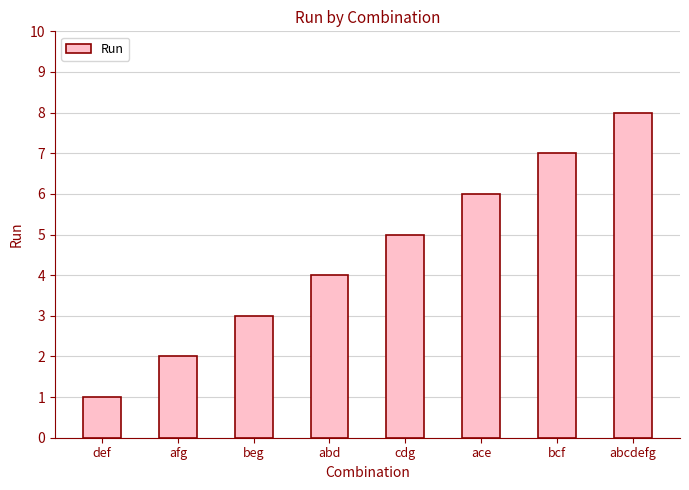

Between beg and cdg, which is larger?

cdg